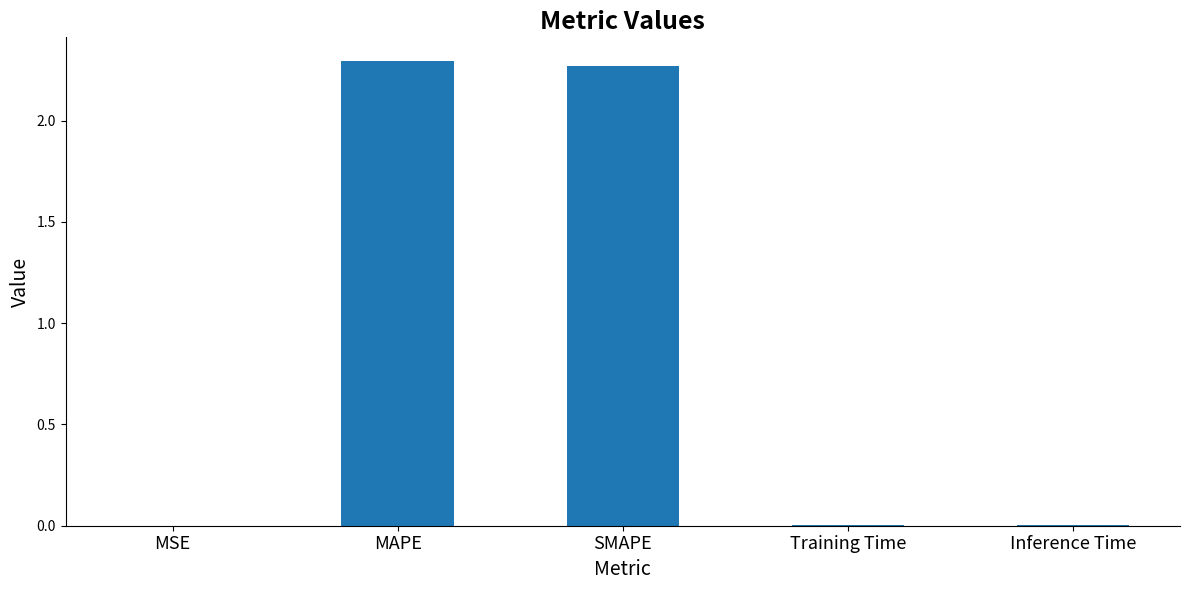

Between SMAPE and MAPE, which is larger?

MAPE